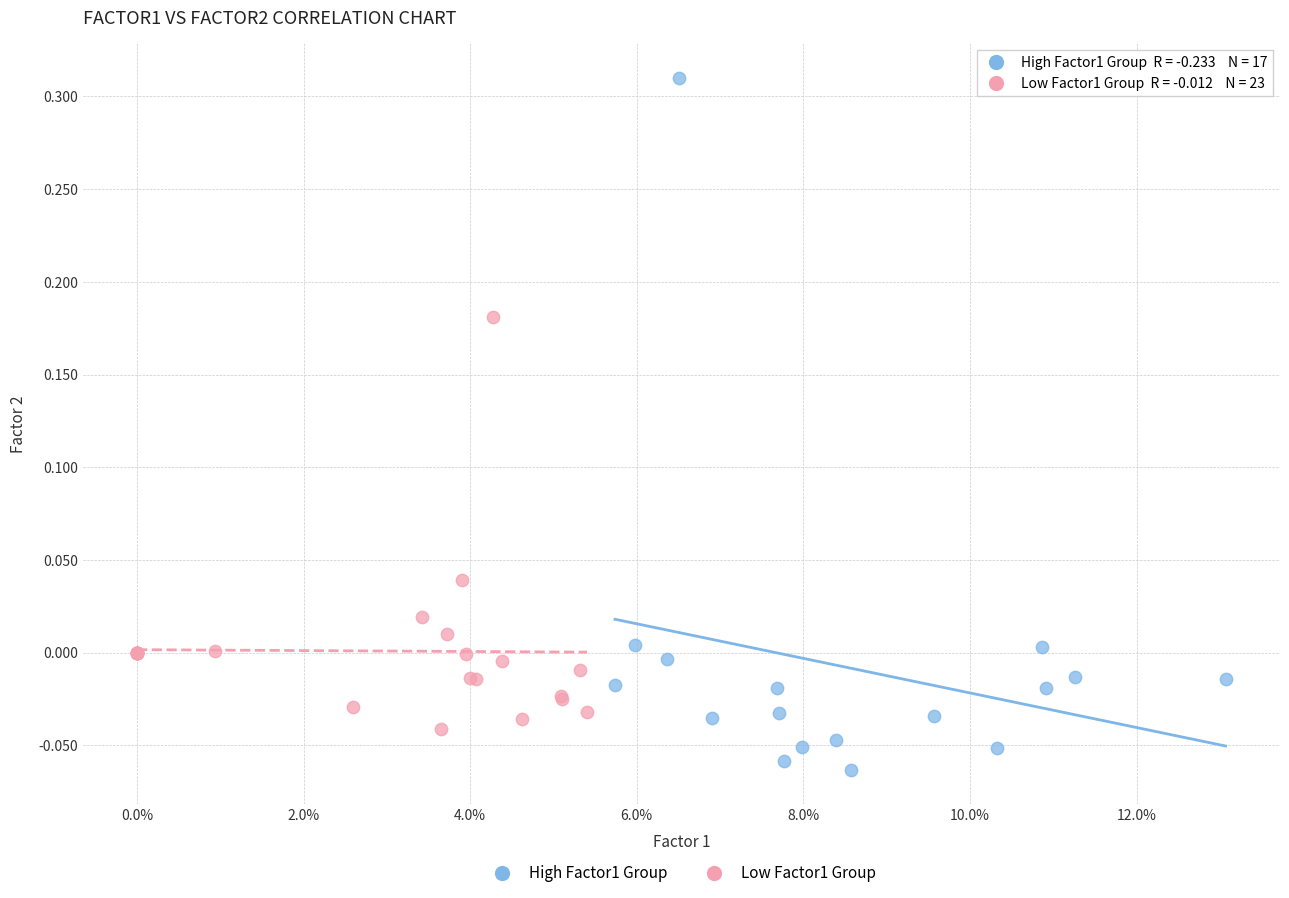

What are all the series names shown in the legend?

High Factor1 Group, Low Factor1 Group